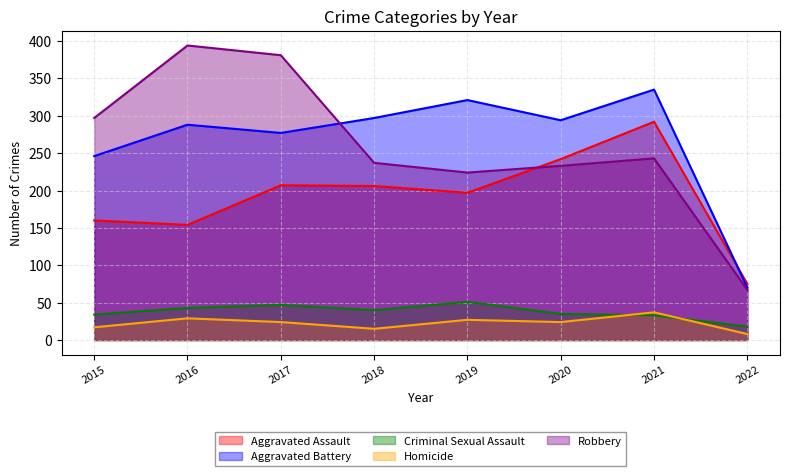

At which category does the chart reach its minimum across all series?

2022